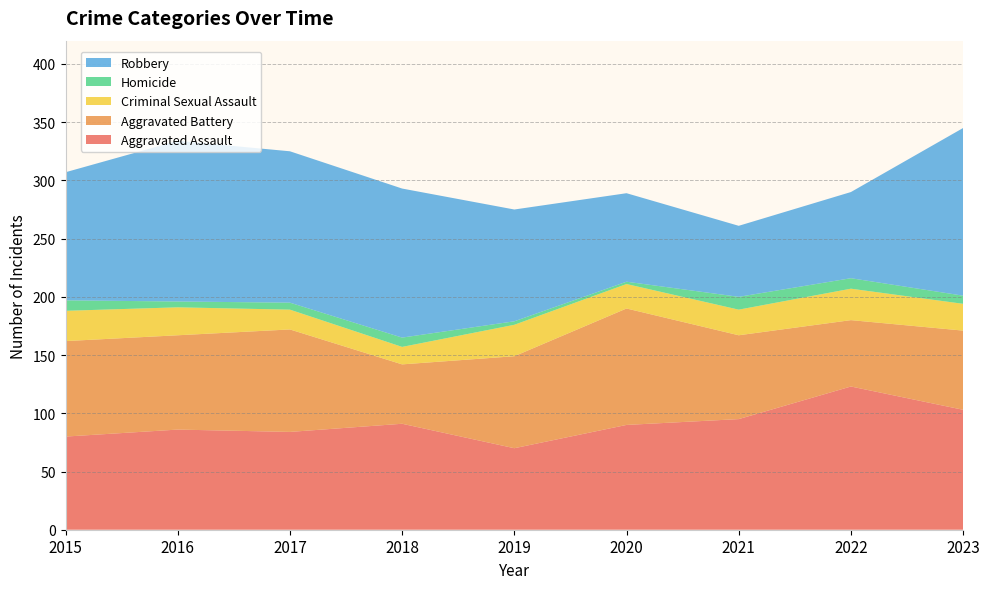

Reading right to left, transcribe all the data shown in this chart.

Aggravated Assault: 103	123	95	90	70	91	84	86	80
Aggravated Battery: 68	57	72	100	79	51	88	81	82
Criminal Sexual Assault: 23	27	22	21	27	15	17	24	26
Homicide: 7	9	11	2	3	8	6	5	9
Robbery: 144	74	61	76	96	128	130	138	110